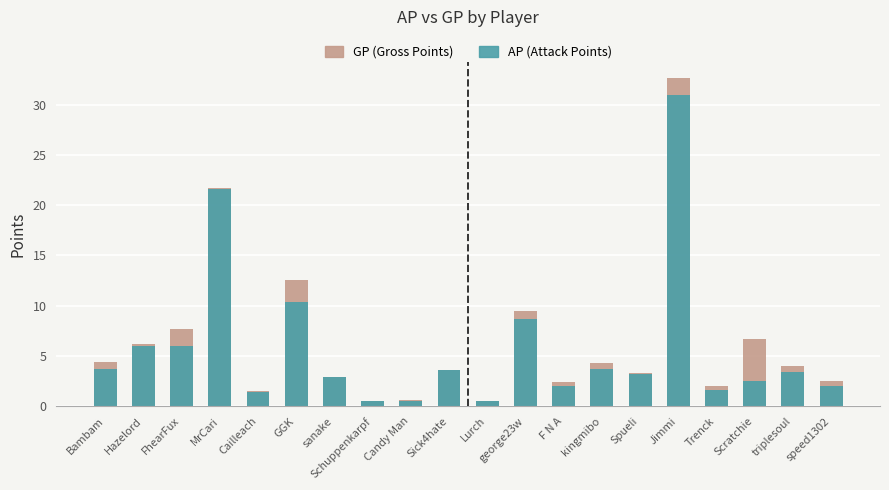

True or false: AP has a value of 1.2 at Sick4hate.

False